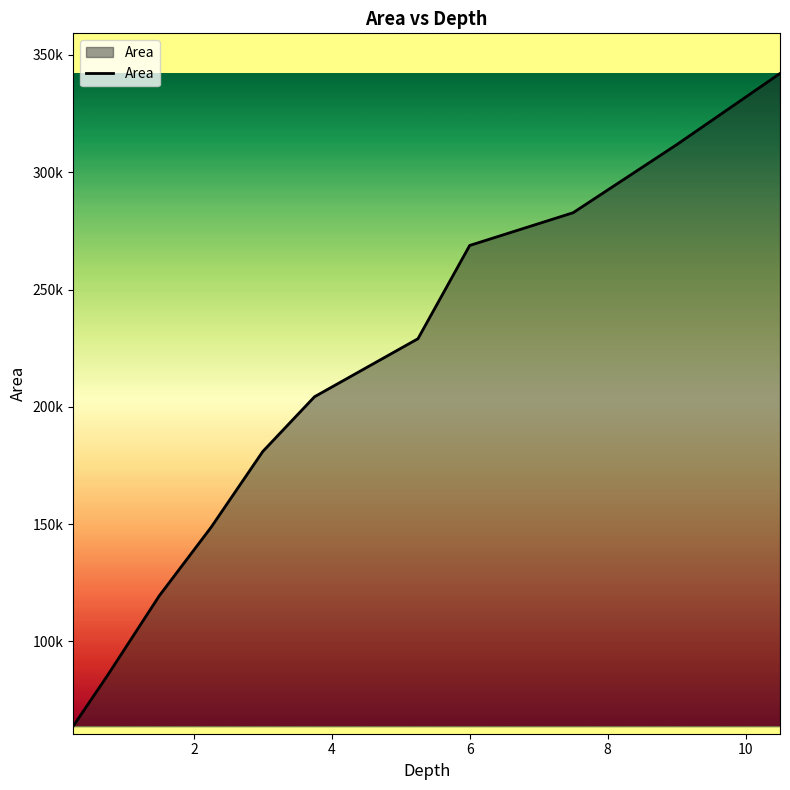

What is the difference between the maximum and second lowest values?

256589.6